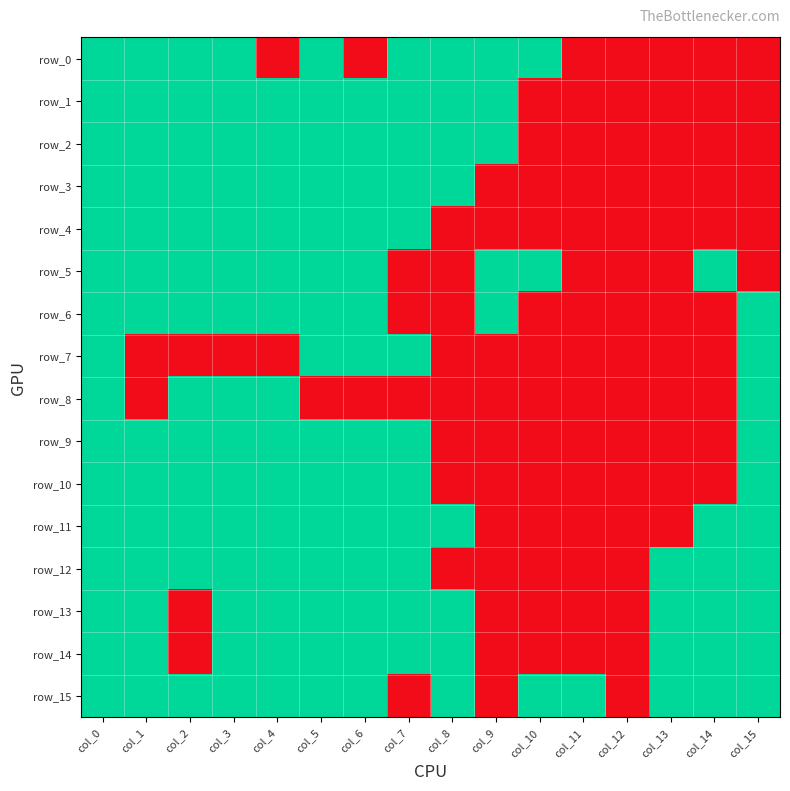

Which series changed the most between col_0 and col_6?

row_0